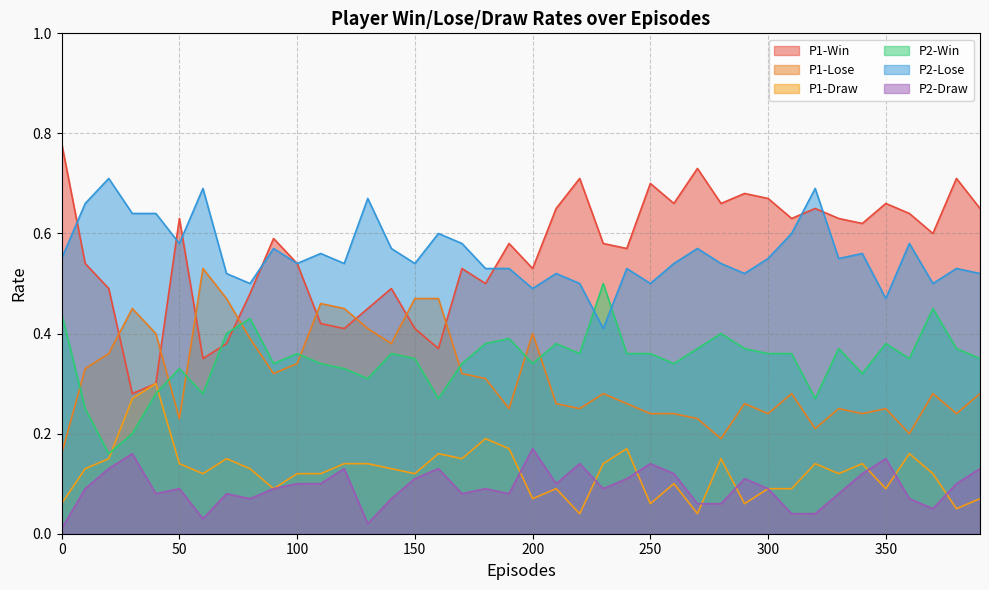

True or false: P1-Lose and P2-Draw intersect in this chart.

False